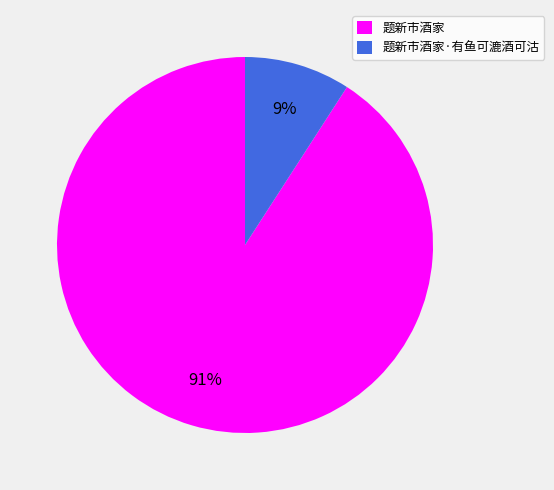

Does 题新市酒家 represent more than half of the total?

Yes